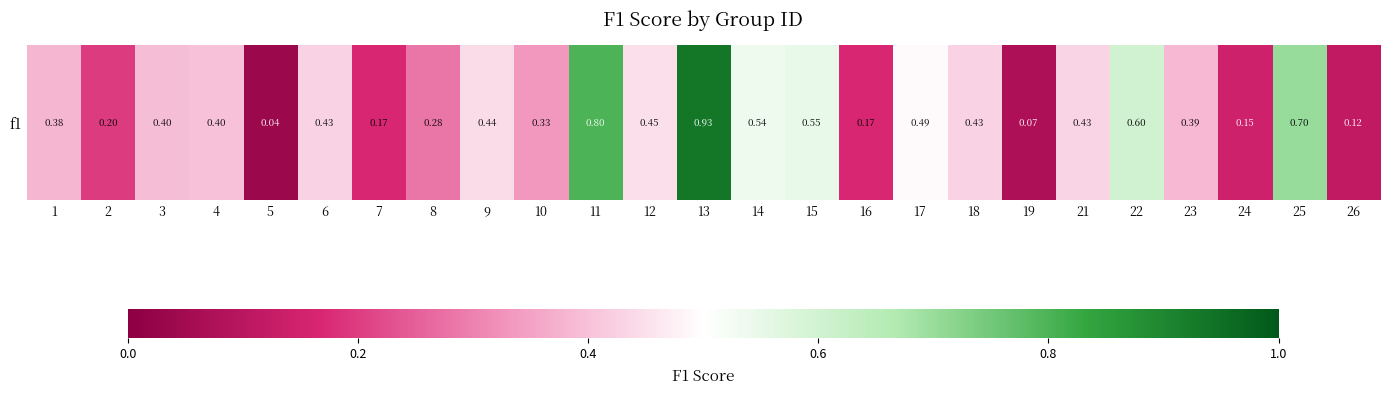

What is the change in value from 13 to 22?

-0.3